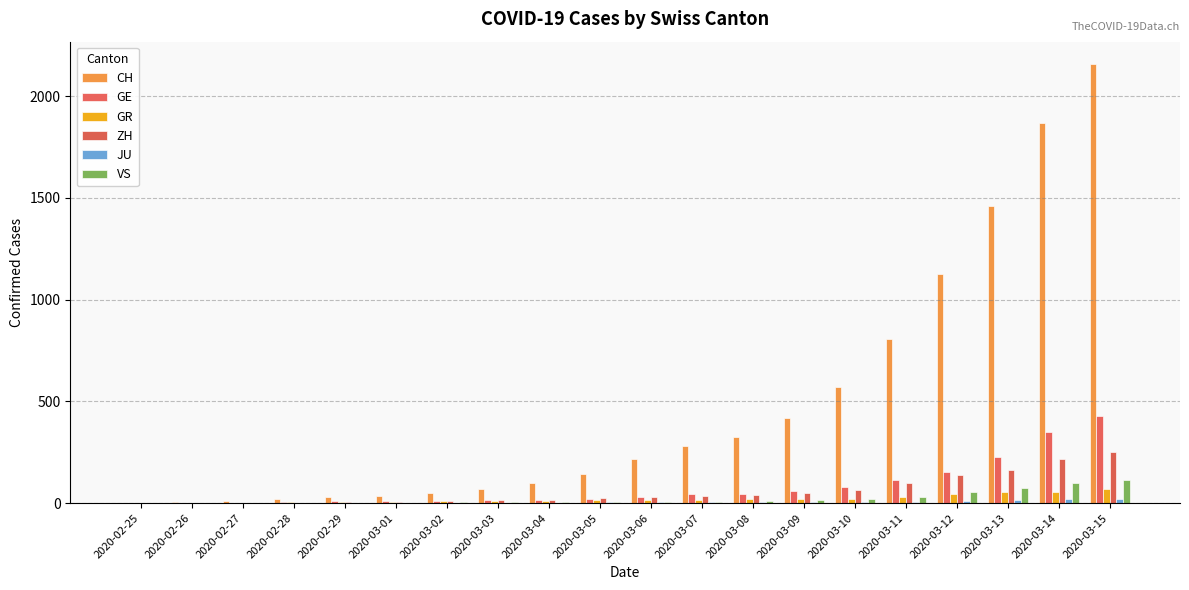

What is the maximum value shown in the chart?

2160